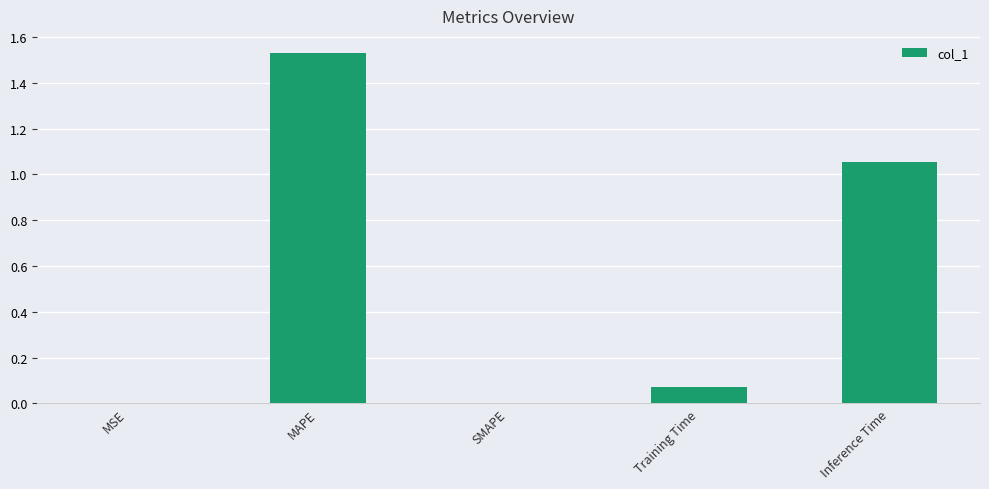

What is the change in value from MSE to Inference Time?

+1.1